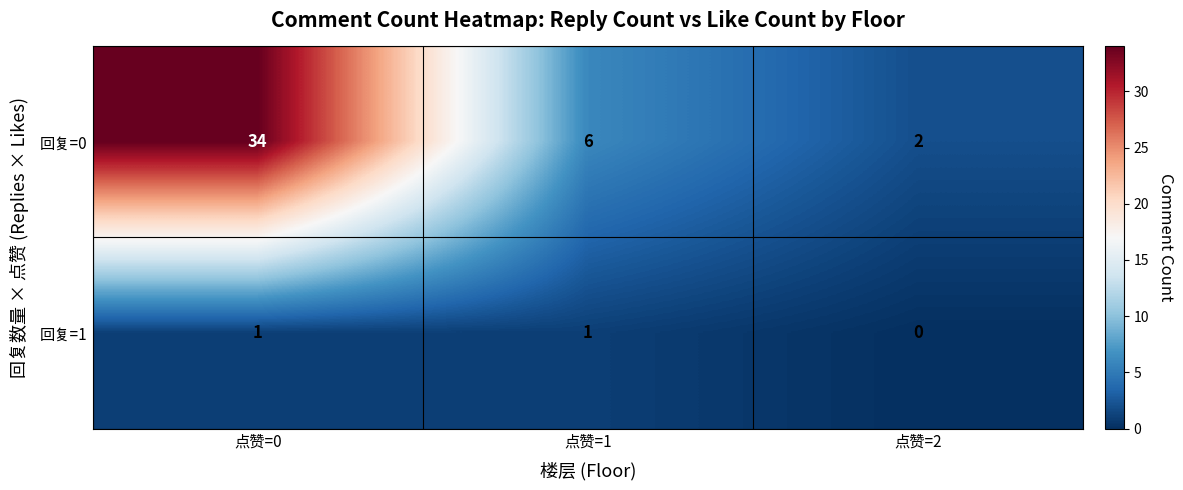

Which series has the largest range (max minus min)?

回复=0